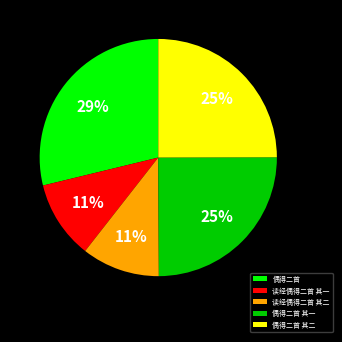

Between 偶得二首 其一 and 读经偶得二首 其一, which is larger?

偶得二首 其一